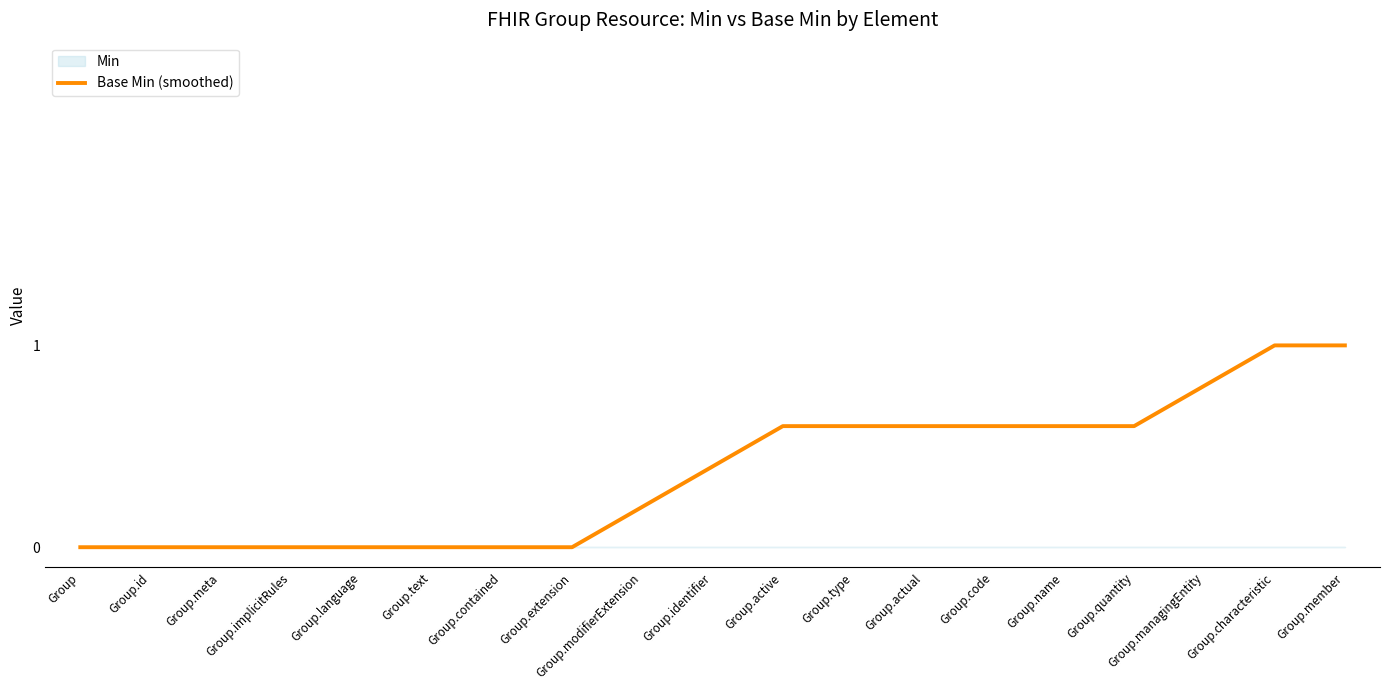

Reading left to right, what are all the values shown in this chart?

0.0	0.0	0.0	0.0	0.0	0.0	0.0	0.0	0.2	0.4	0.6	0.6	0.6	0.6	0.6	0.6	0.8	1.0	1.0